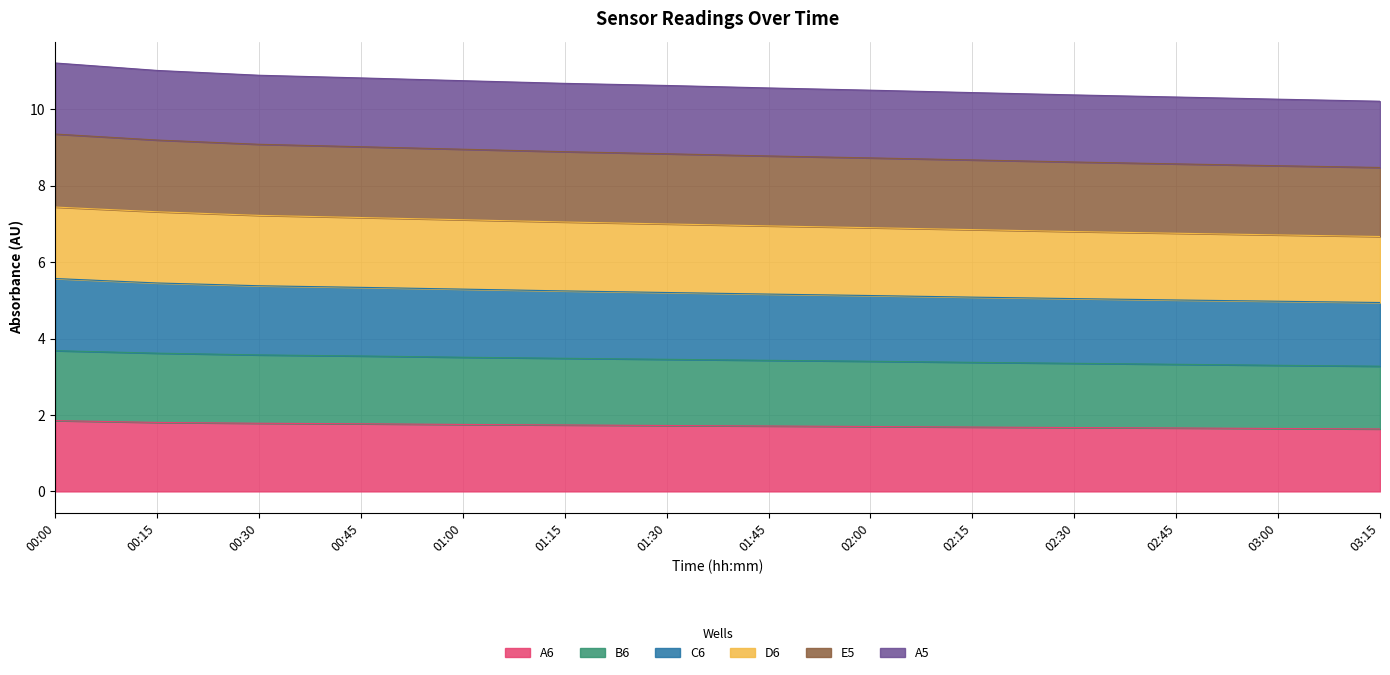

Between 00:15 and 00:45, which series saw the biggest shift?

C6